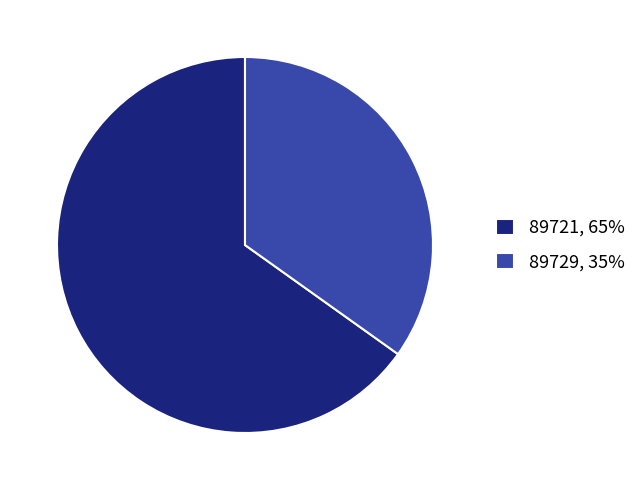

Is 89729 the majority of the pie?

No